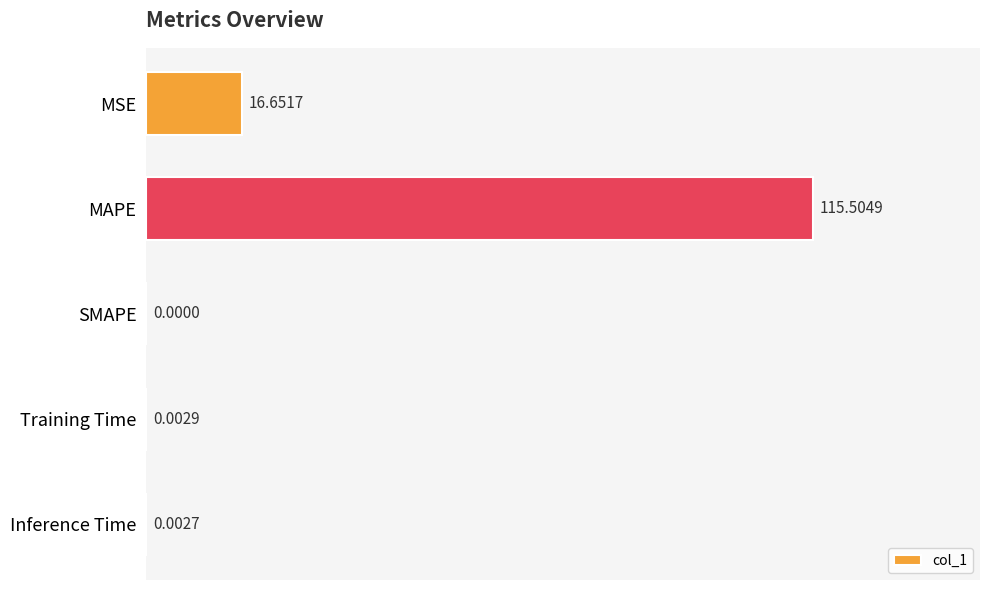

Are the bars grouped side by side (vs. stacked)?

No